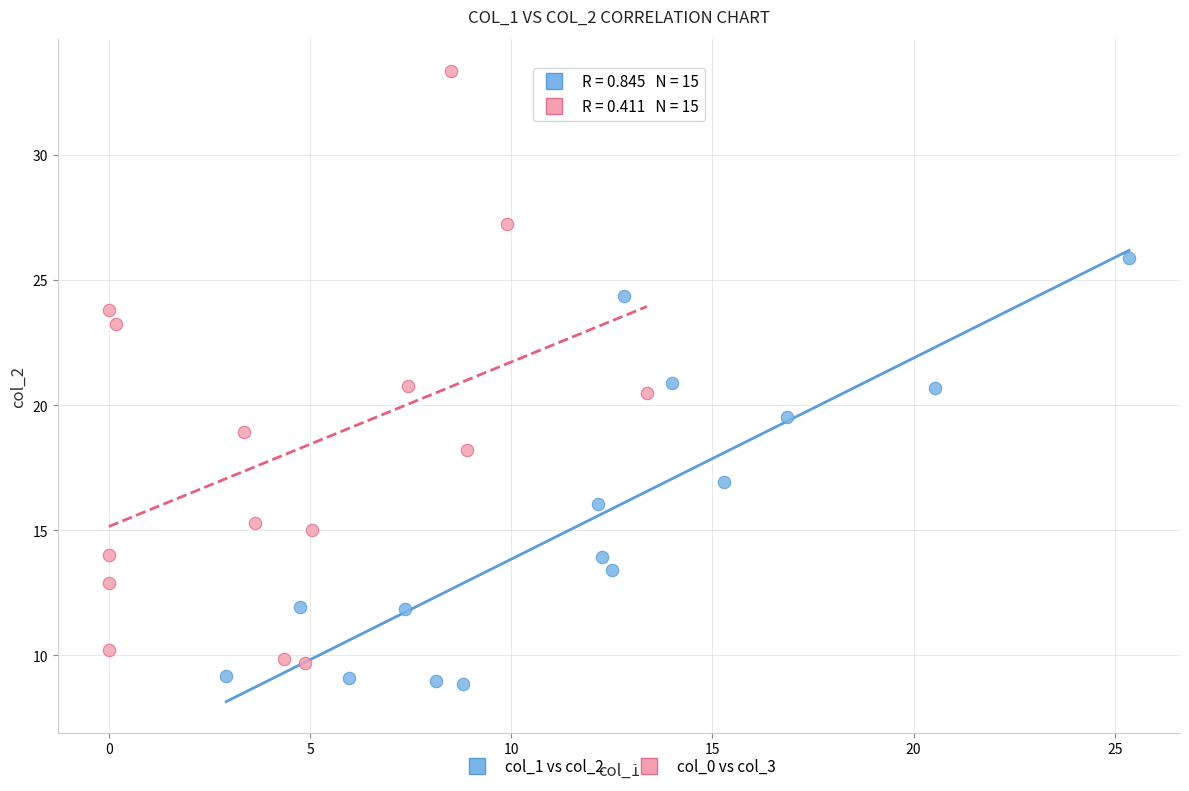

What are all the series names shown in the legend?

col_1 vs col_2, col_0 vs col_3